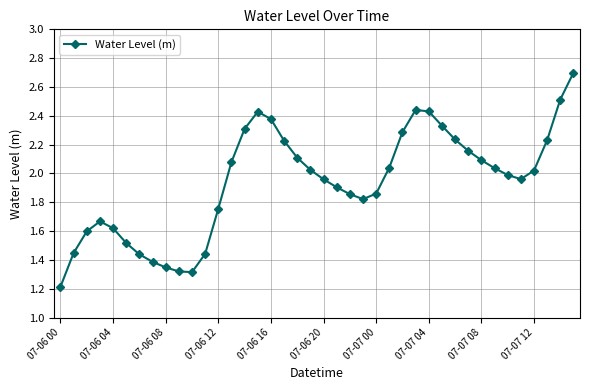

True or false: the data has more than 0 interior local peaks.

True